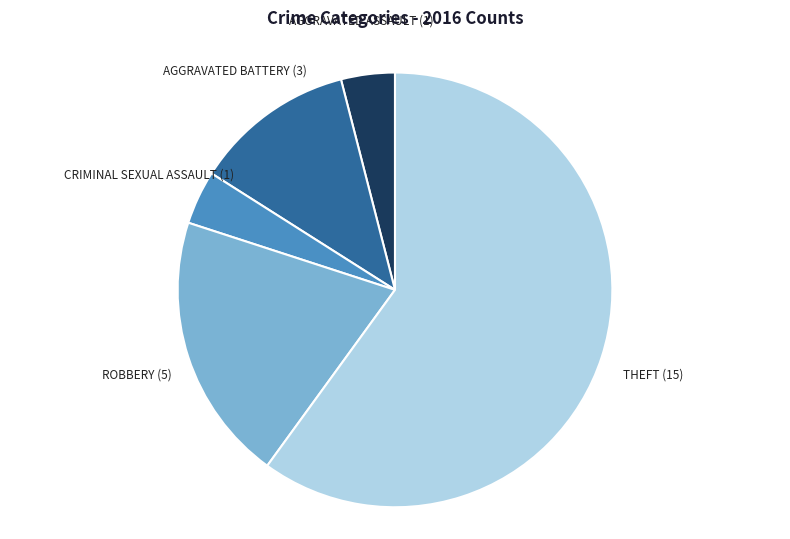

Is there a majority slice in this chart?

Yes